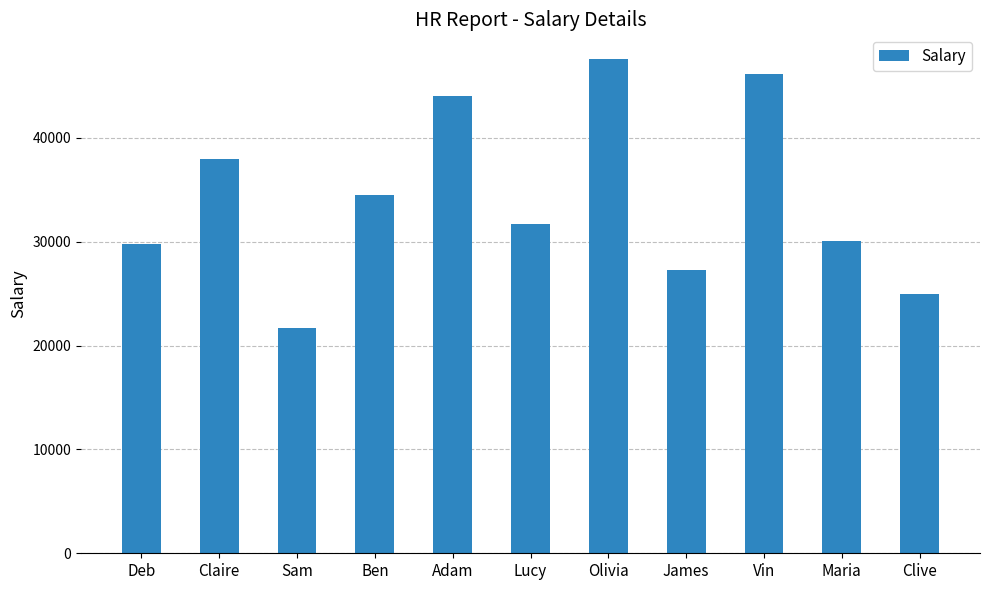

What is the value of the 1st bar from the left?

29750